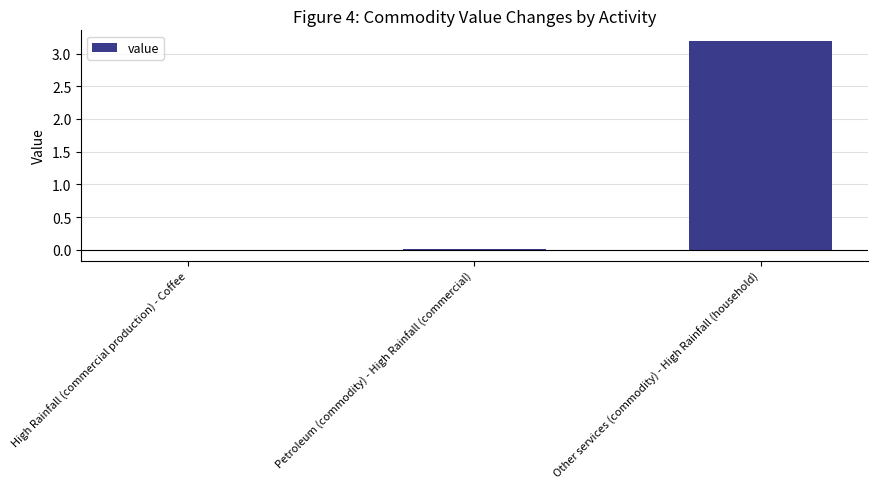

What is the sum of all values?

3.2